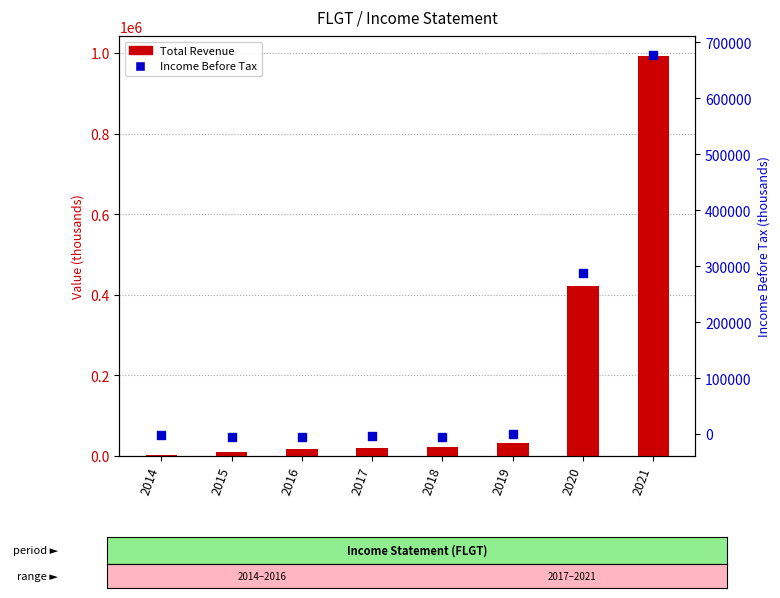

What are all the series names shown in the legend?

Total Revenue, Income Before Tax